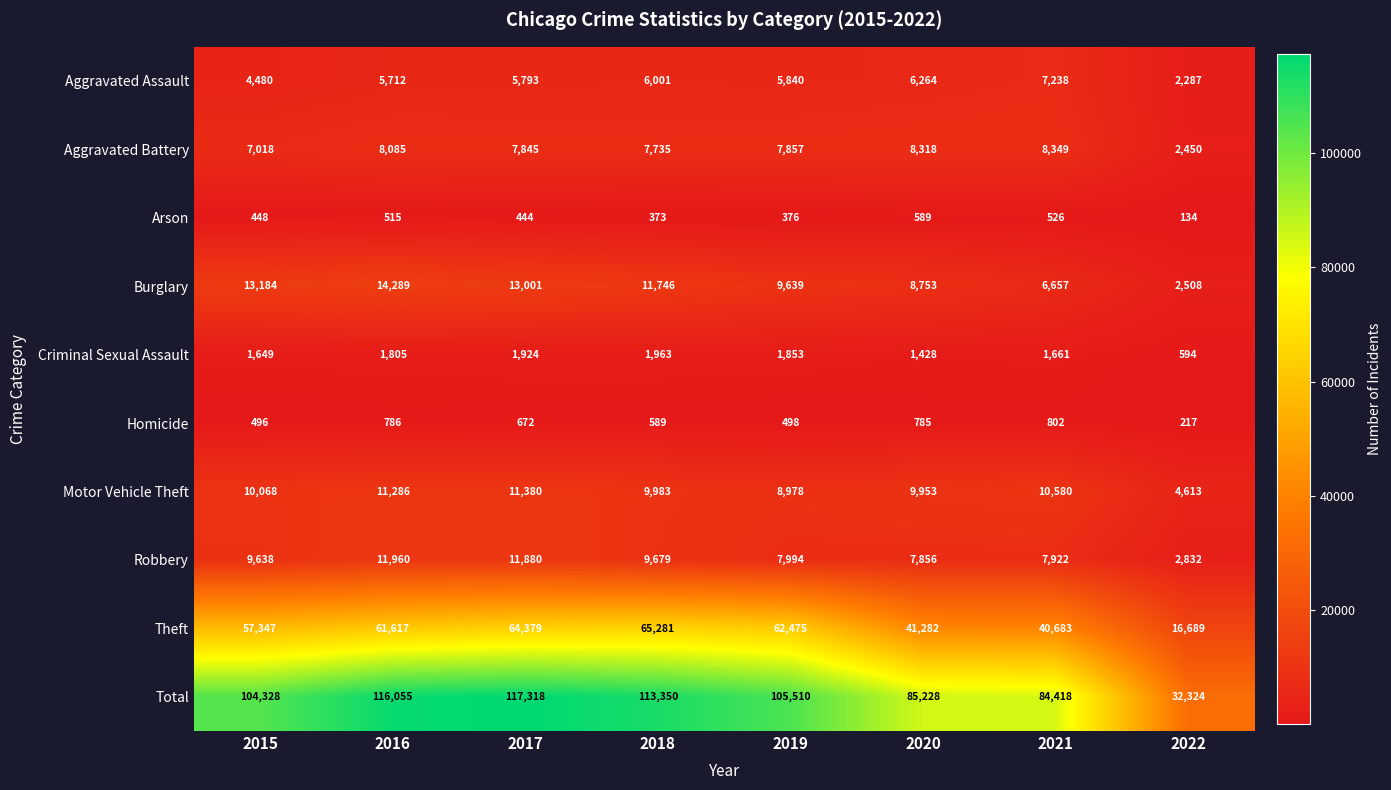

At how many categories does at least one series exceed 27825?

8